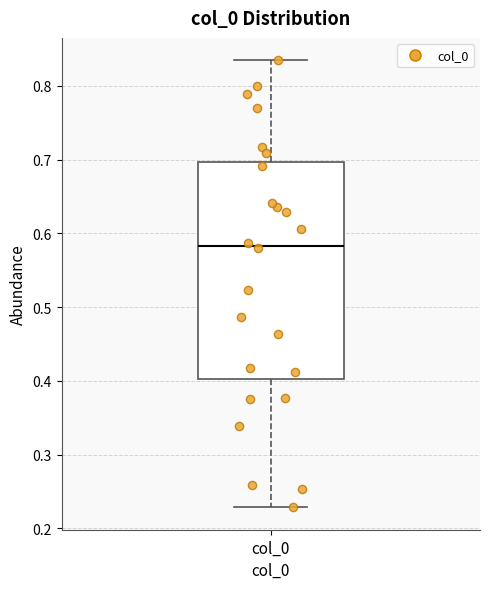

Where does the upper whisker of the box for col_0 end on the y-axis? The values are not printed on the chart, so give them approximately, as read against the axis.

0.83